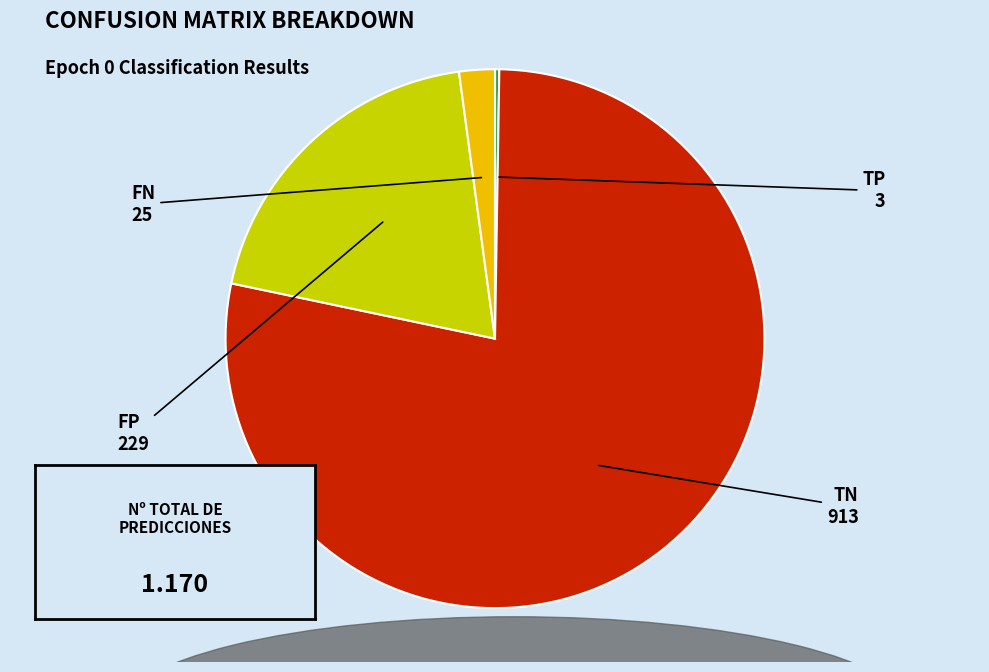

Is there any slice that represents more than half of the pie?

Yes